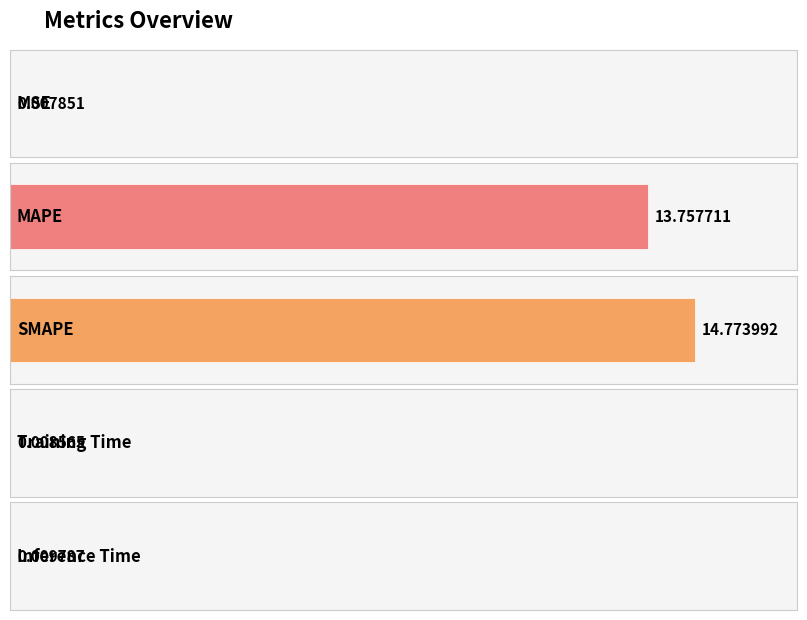

What is the sum of the values at Training Time and MAPE?

13.8